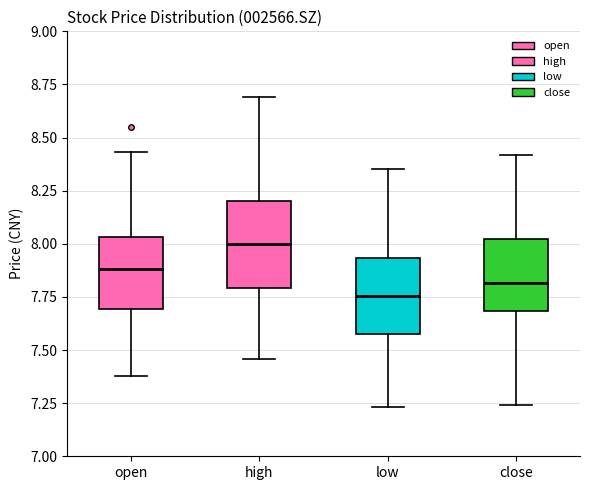

Which box is the tallest, from its lower edge to its upper edge?

high